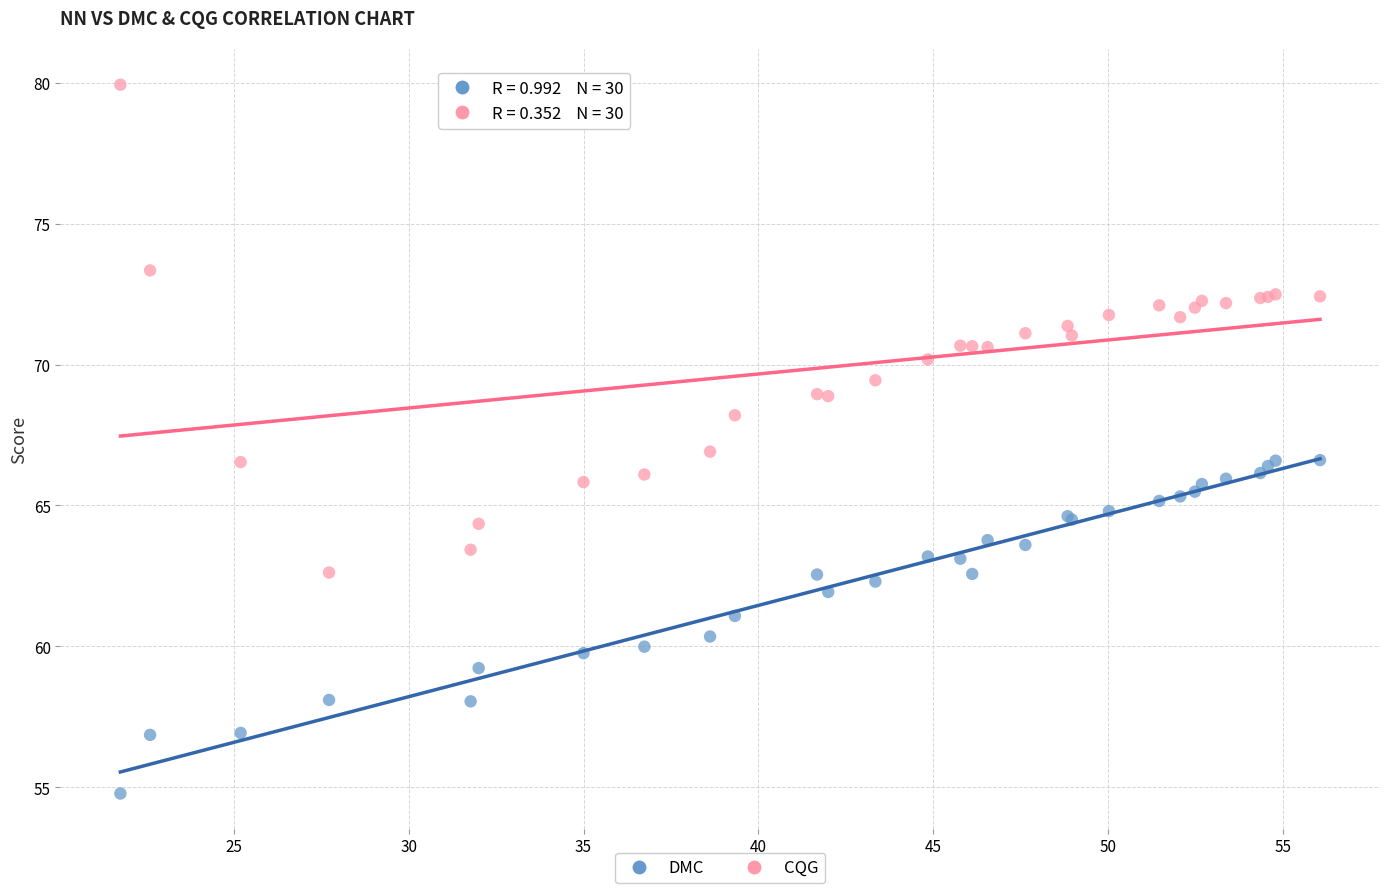

What are all the series names shown in the legend?

DMC, CQG